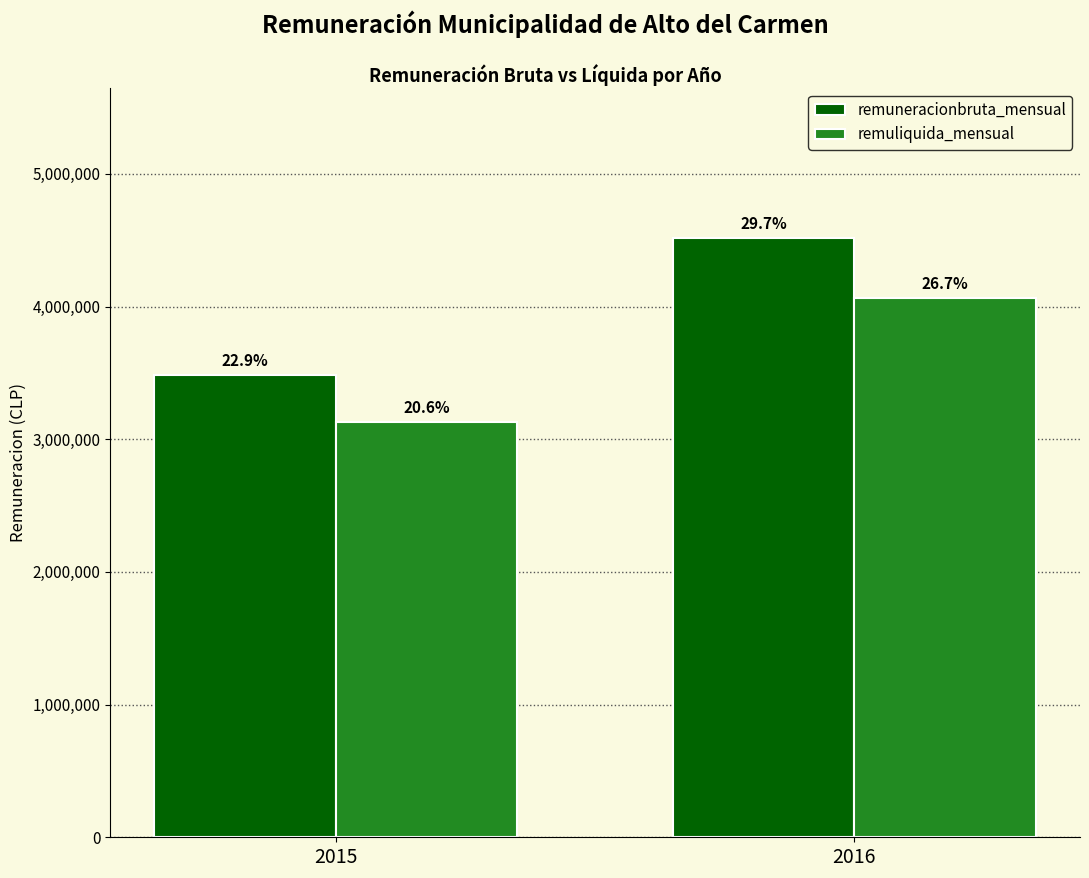

What are all the series names shown in the legend?

remuneracionbruta_mensual, remuliquida_mensual